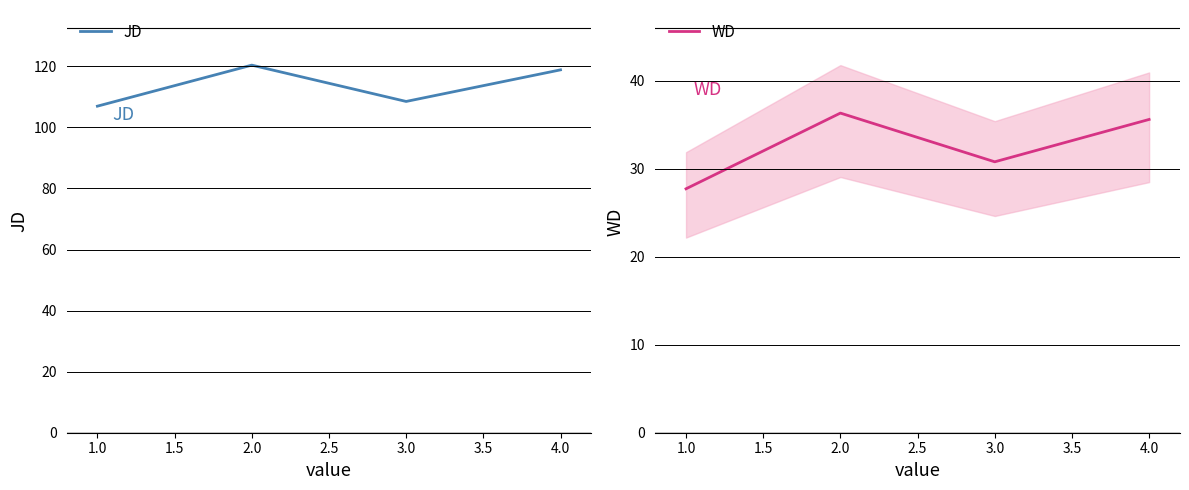

Where is the first local maximum for JD?

2.0